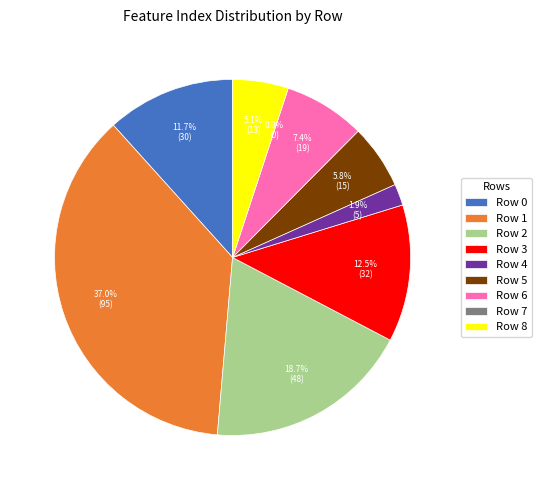

Does Row 6 represent more than half of the total?

No